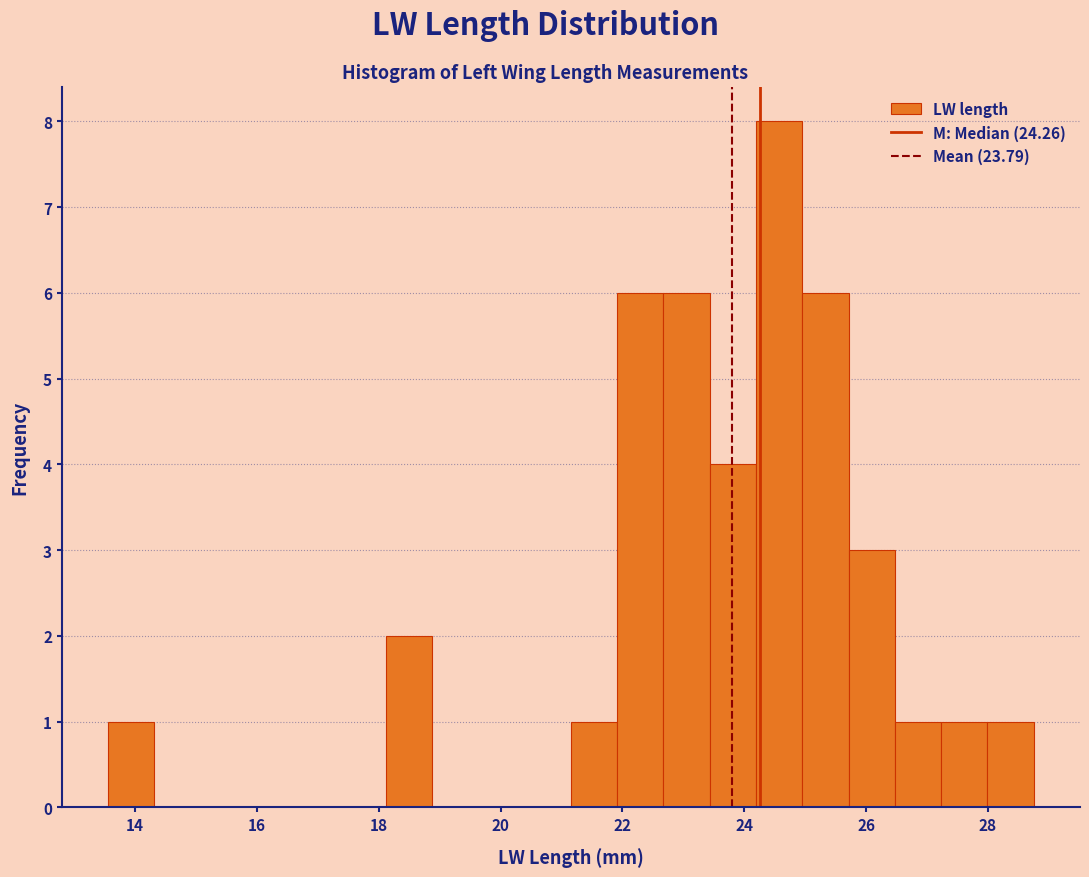

Around what value on the x-axis is the tallest bar? Give the approximate position of its centre, as read against the axis.

24.6